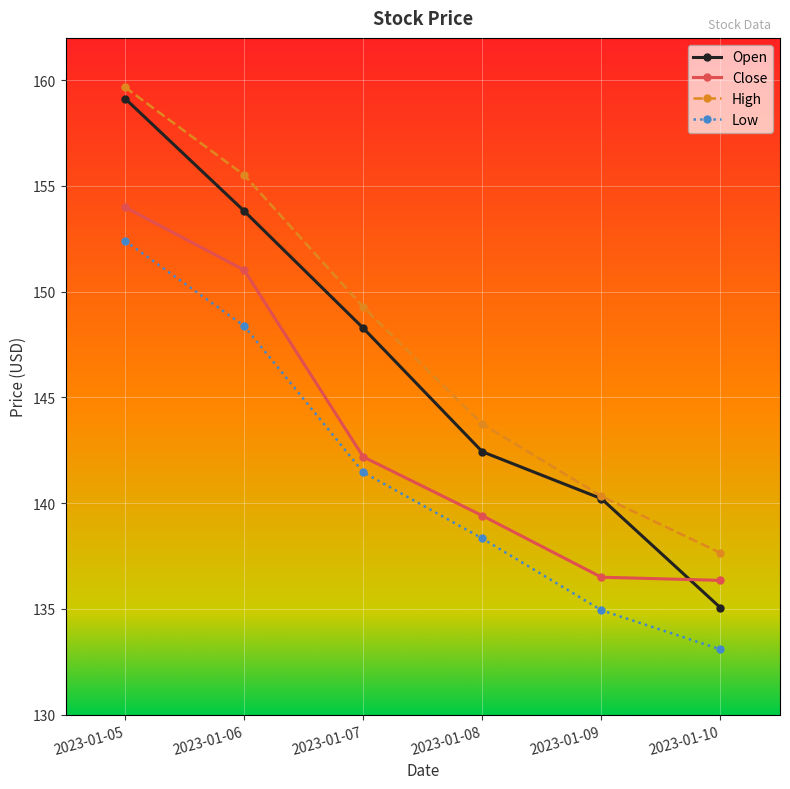

Reading left to right, what are all the values shown in this chart?

Open: 2023-01-05=159.1	2023-01-06=153.8	2023-01-07=148.3	2023-01-08=142.4	2023-01-09=140.2	2023-01-10=135.1
Close: 2023-01-05=154.0	2023-01-06=151.0	2023-01-07=142.2	2023-01-08=139.4	2023-01-09=136.5	2023-01-10=136.4
High: 2023-01-05=159.7	2023-01-06=155.5	2023-01-07=149.3	2023-01-08=143.7	2023-01-09=140.3	2023-01-10=137.7
Low: 2023-01-05=152.4	2023-01-06=148.4	2023-01-07=141.5	2023-01-08=138.3	2023-01-09=134.9	2023-01-10=133.1